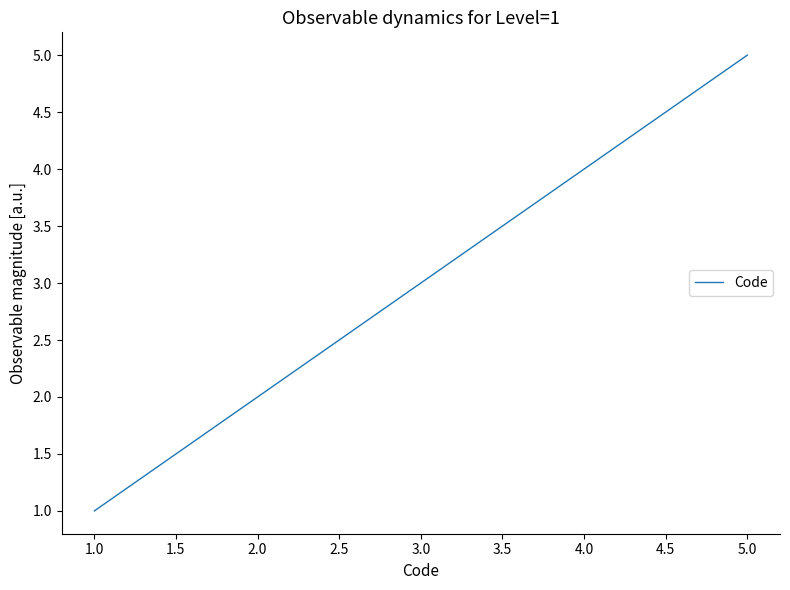

The value at 5.0 is 5. True or false?

True